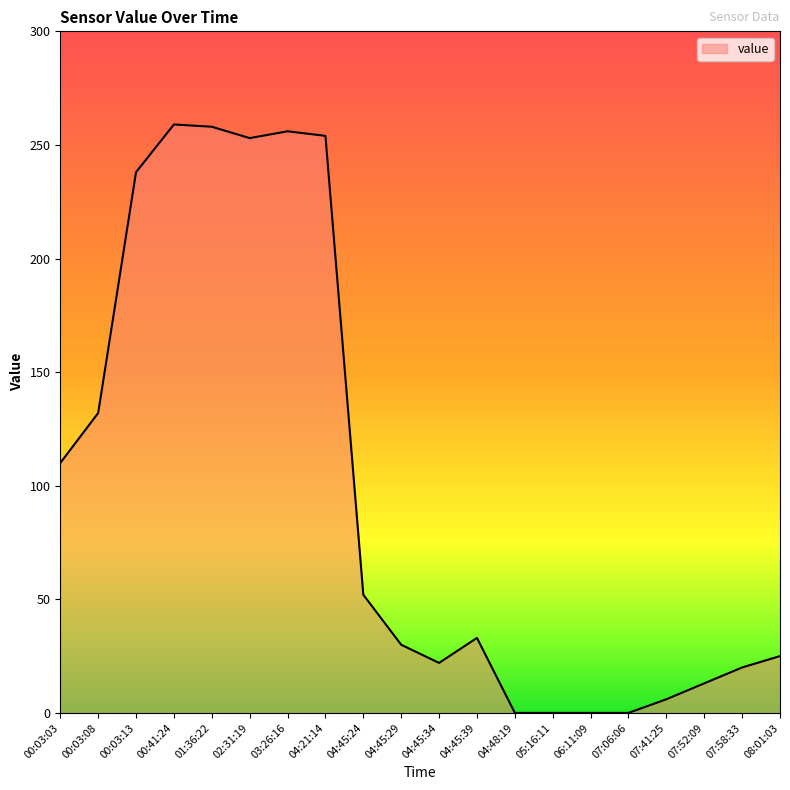

Where is the data nearest to the value 129?

00:03:08